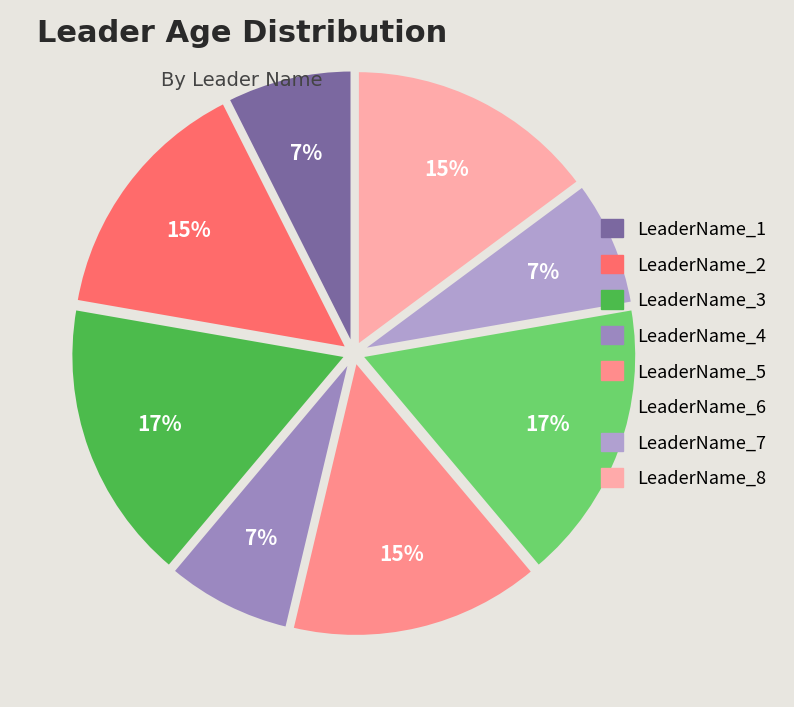

To the nearest percent, what is the average slice percentage?

12%